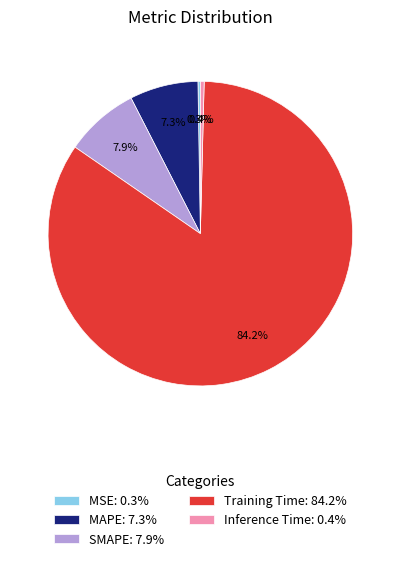

Is there a majority slice in this chart?

Yes